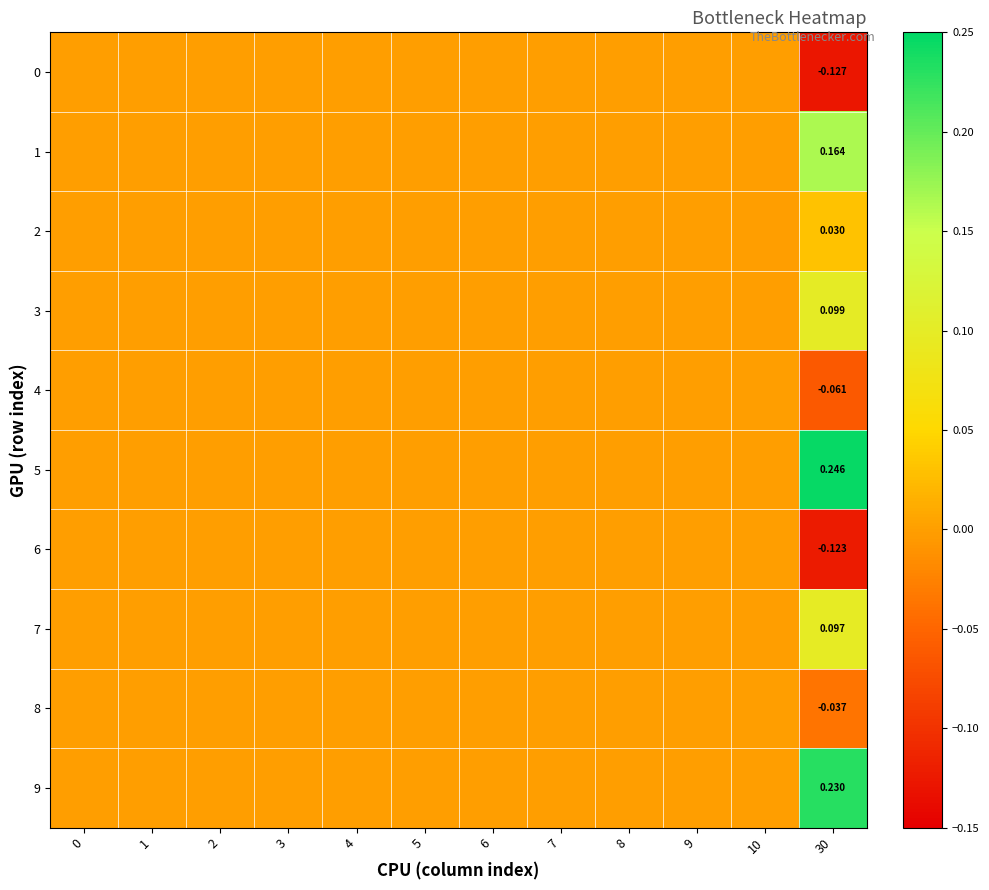

Rank the series by their maximum value, from highest to lowest.

5, 9, 1, 3, 7, 2, 0, 4, 6, 8